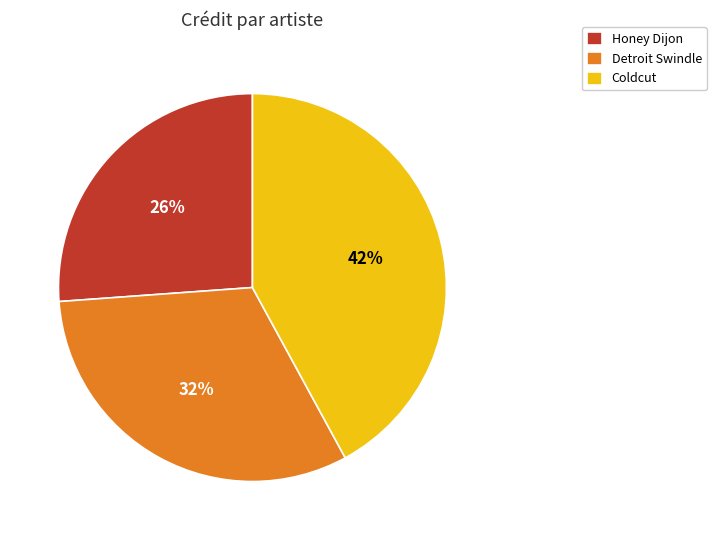

Count the number of slices in the pie.

3